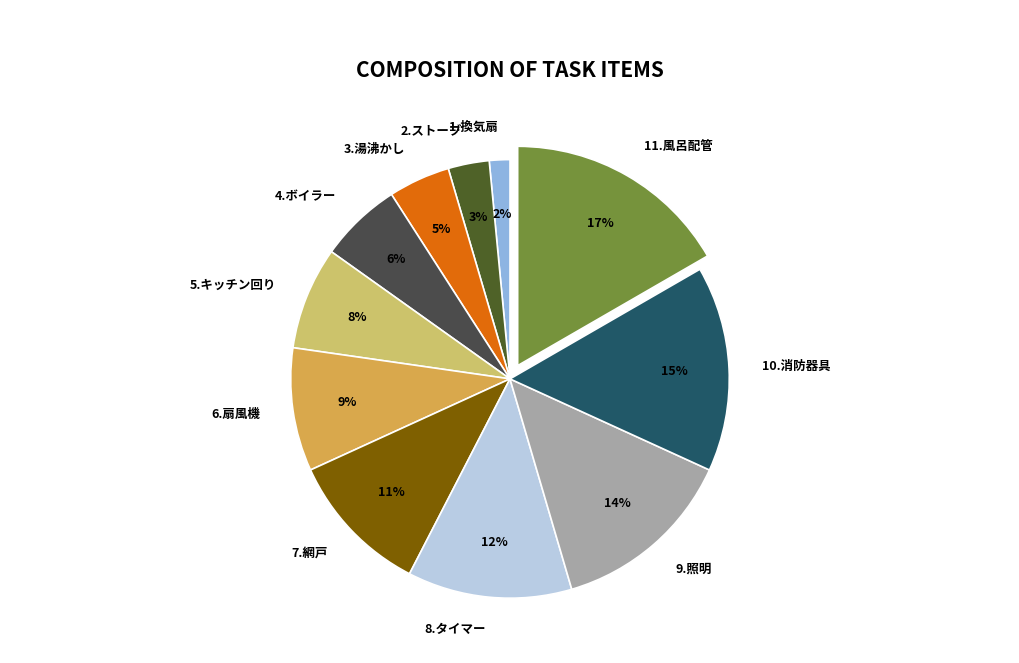

To the nearest percent, what is the average slice percentage?

9%